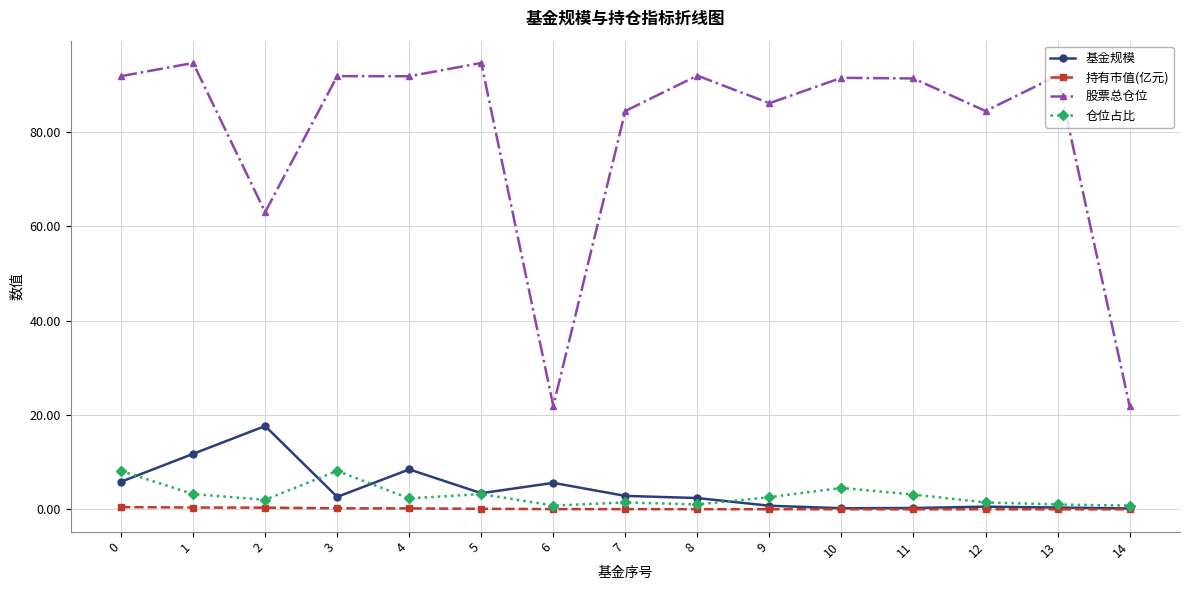

What is the total value across all series at 11?

94.8